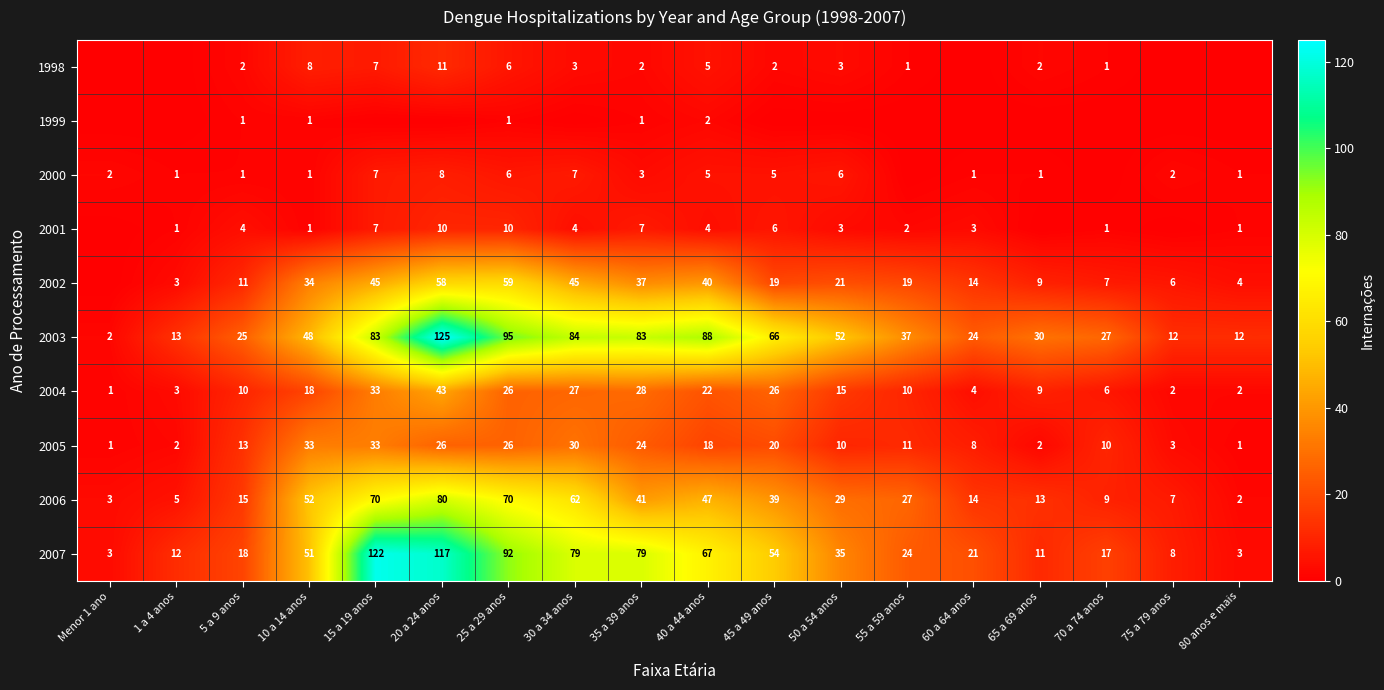

Where is 2003 nearest to the value 63?

45 a 49 anos